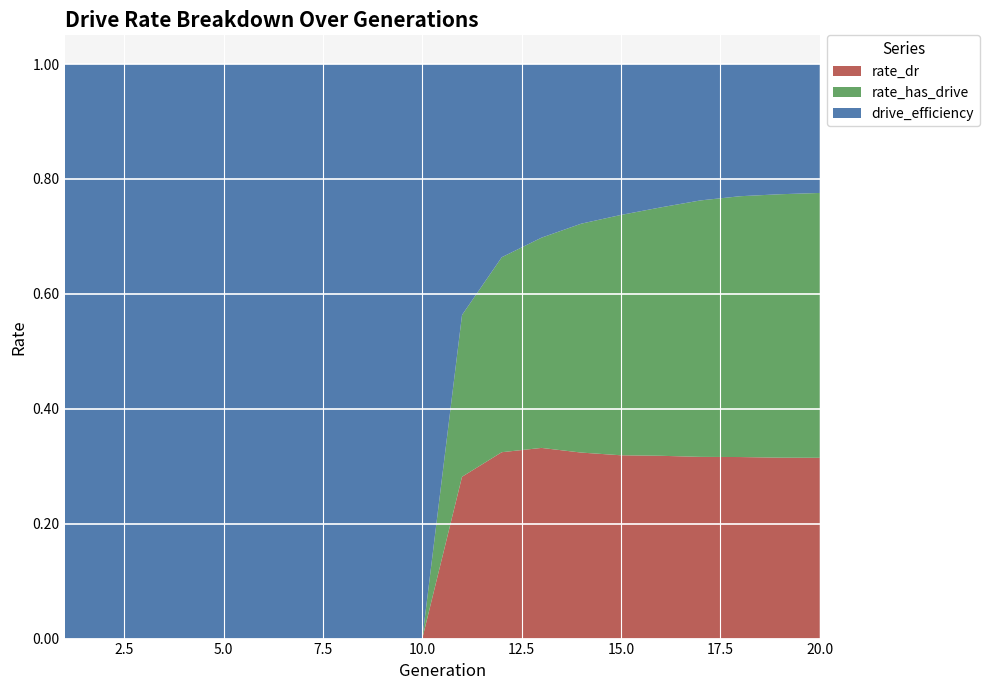

The rate_dr series shows 0.0 at 5.0. True or false?

True